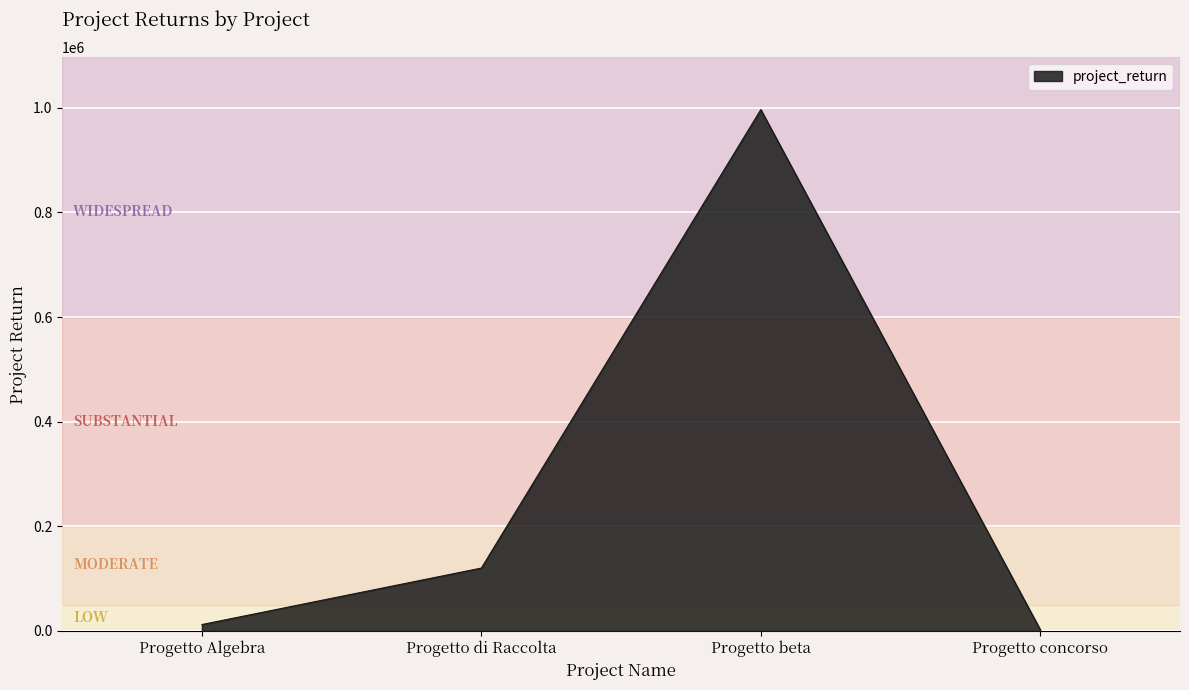

Reading left to right, transcribe all the data shown in this chart.

Progetto Algebra=12000	Progetto di Raccolta=120000	Progetto beta=996702	Progetto concorso=2200